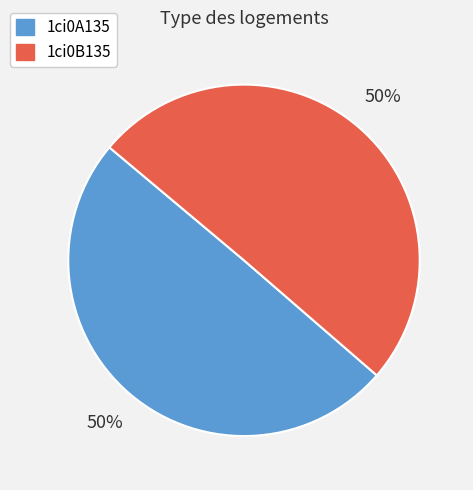

Is the sum of 1ci0A135 and 1ci0B135 greater than half?

Yes